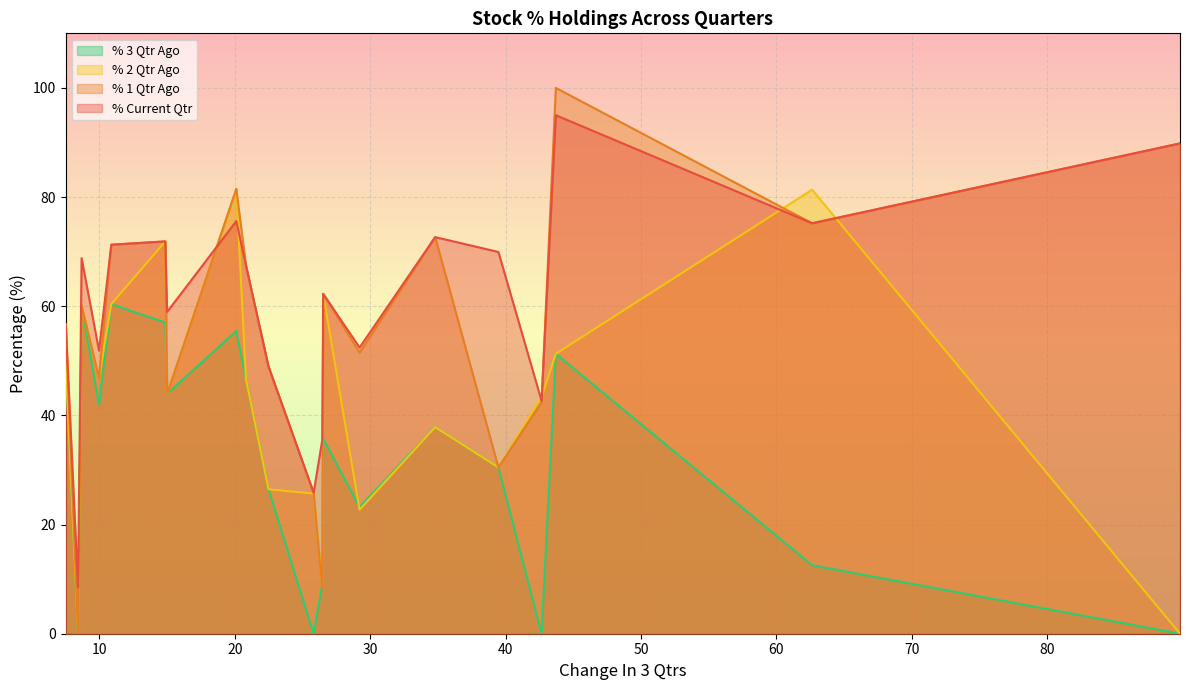

Which series has the largest range (max minus min)?

% 1 Qtr Ago